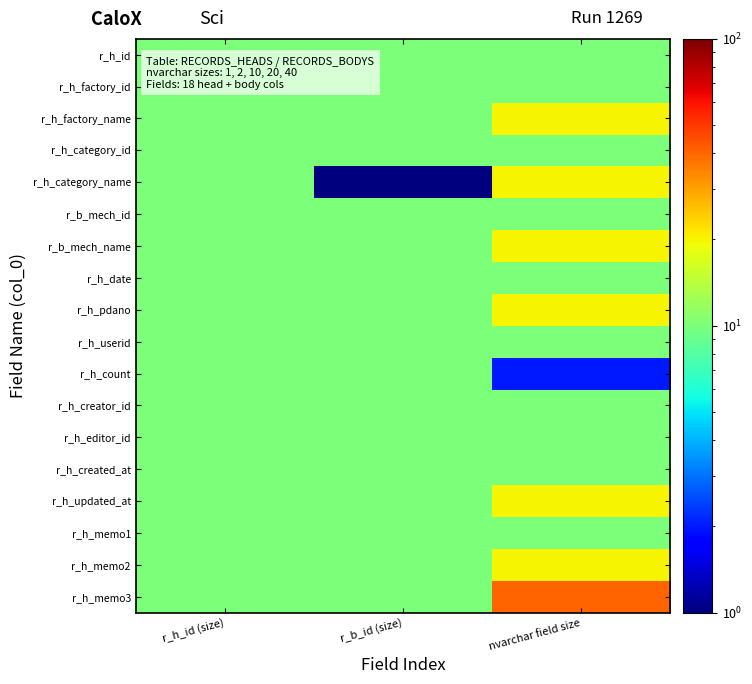

Reading right to left, extract all data points from this chart.

r_h_id: nvarchar field size=10	r_b_id (size)=10	r_h_id (size)=10
r_h_factory_id: nvarchar field size=10	r_b_id (size)=10	r_h_id (size)=10
r_h_factory_name: nvarchar field size=20	r_b_id (size)=10	r_h_id (size)=10
r_h_category_id: nvarchar field size=10	r_b_id (size)=10	r_h_id (size)=10
r_h_category_name: nvarchar field size=20	r_b_id (size)=1	r_h_id (size)=10
r_b_mech_id: nvarchar field size=10	r_b_id (size)=10	r_h_id (size)=10
r_b_mech_name: nvarchar field size=20	r_b_id (size)=10	r_h_id (size)=10
r_h_date: nvarchar field size=10	r_b_id (size)=10	r_h_id (size)=10
r_h_pdano: nvarchar field size=20	r_b_id (size)=10	r_h_id (size)=10
r_h_userid: nvarchar field size=10	r_b_id (size)=10	r_h_id (size)=10
r_h_count: nvarchar field size=2	r_b_id (size)=10	r_h_id (size)=10
r_h_creator_id: nvarchar field size=10	r_b_id (size)=10	r_h_id (size)=10
r_h_editor_id: nvarchar field size=10	r_b_id (size)=10	r_h_id (size)=10
r_h_created_at: nvarchar field size=10	r_b_id (size)=10	r_h_id (size)=10
r_h_updated_at: nvarchar field size=20	r_b_id (size)=10	r_h_id (size)=10
r_h_memo1: nvarchar field size=10	r_b_id (size)=10	r_h_id (size)=10
r_h_memo2: nvarchar field size=20	r_b_id (size)=10	r_h_id (size)=10
r_h_memo3: nvarchar field size=40	r_b_id (size)=10	r_h_id (size)=10